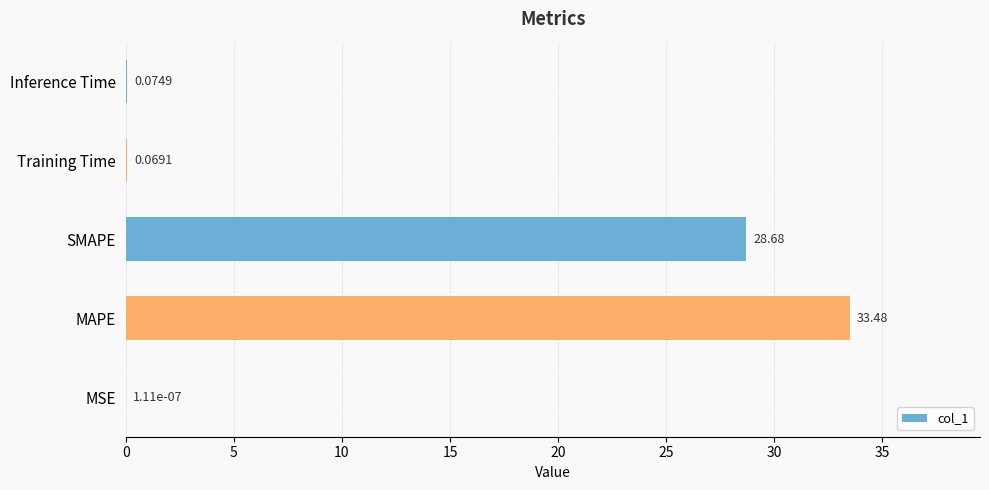

Count the number of data series in this chart.

1